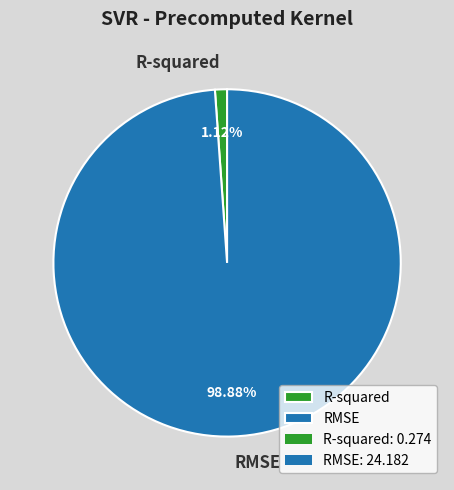

How many segments does this pie chart have?

2